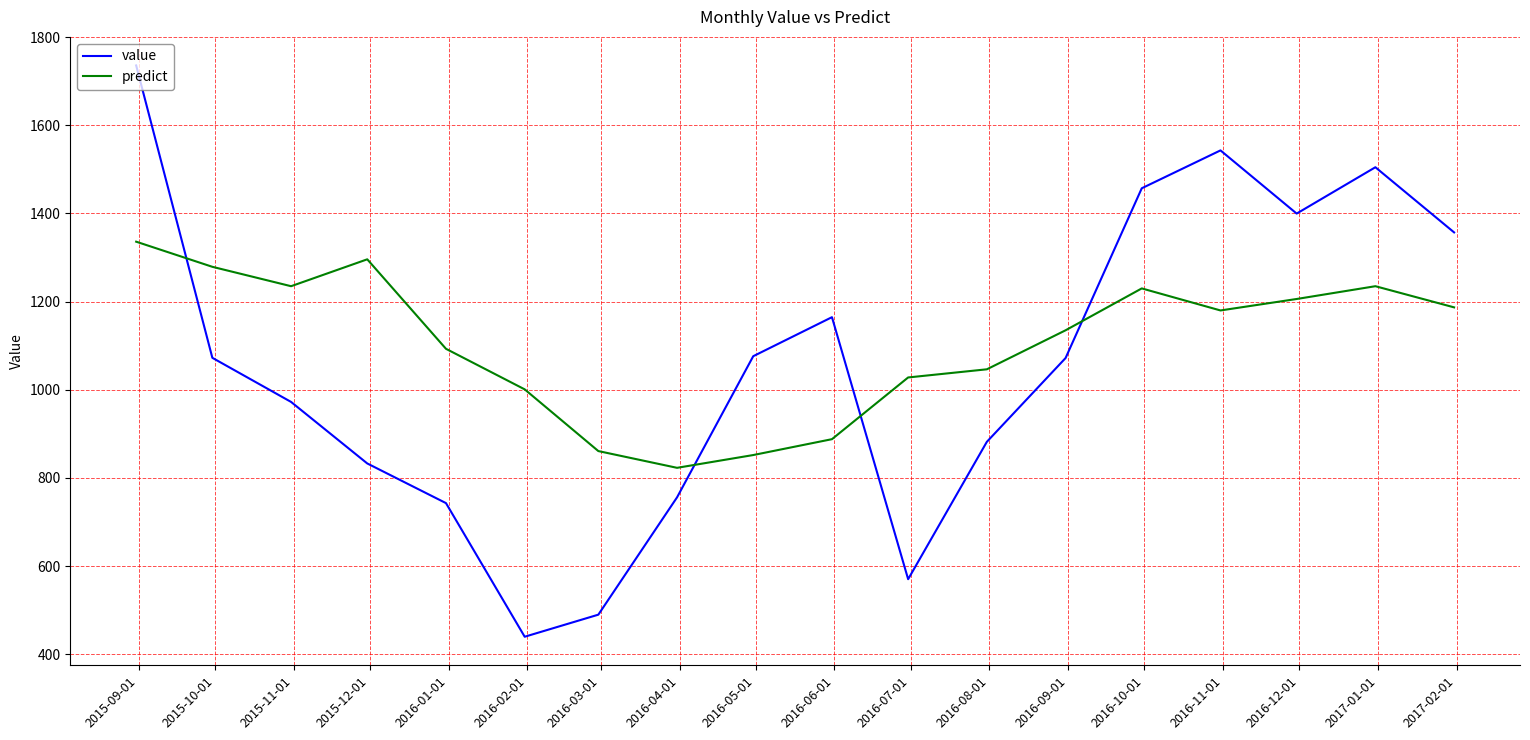

List the series in order of their overall mean, lowest first.

value, predict